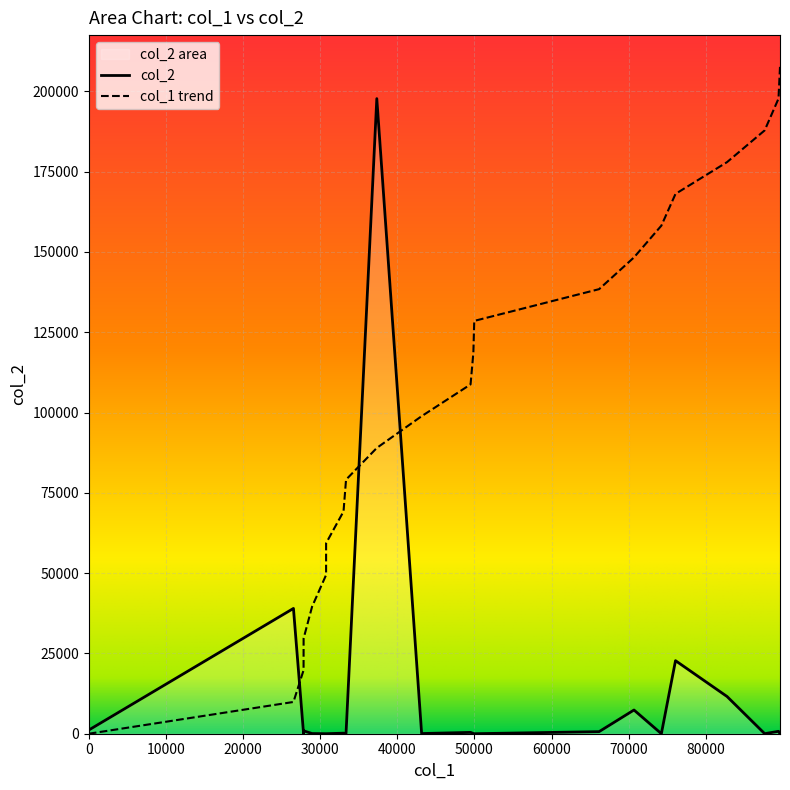

How many data points does each series have?

22